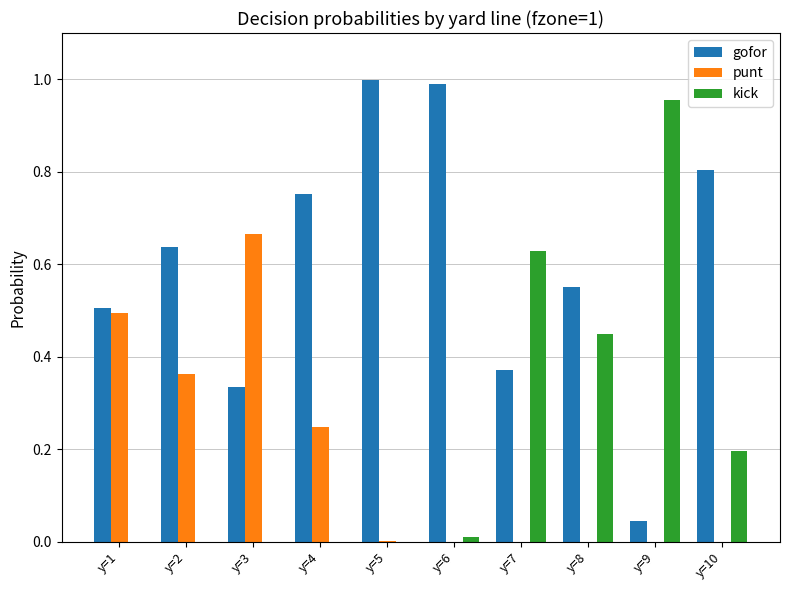

What is the sum of all kick values?

2.2